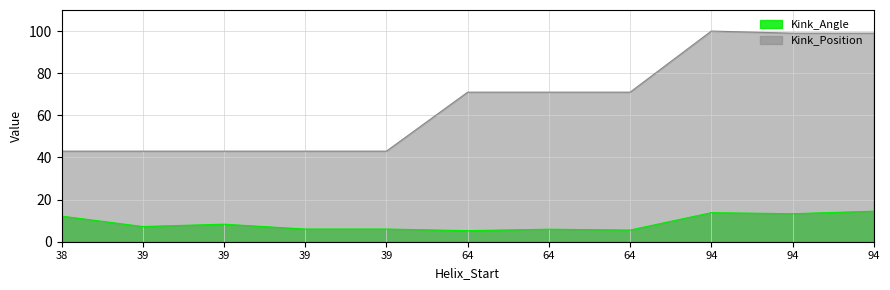

The Kink_Position series shows 43.0 at 39. True or false?

True